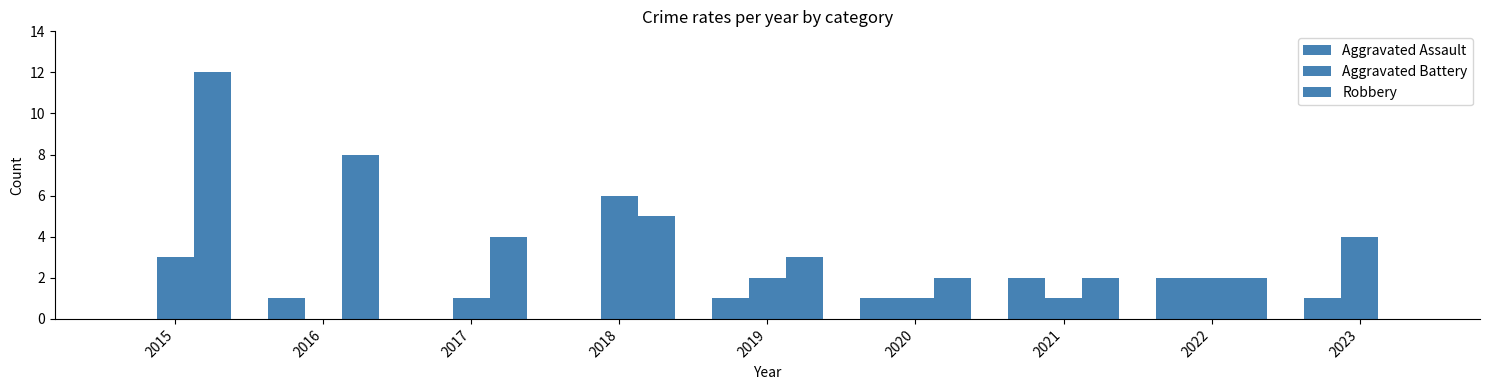

How many series are shown in this chart?

3